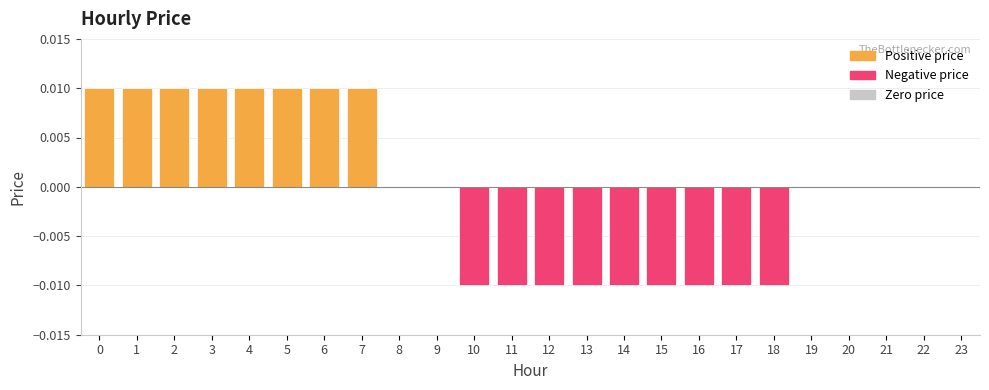

Which has a higher value, 12 or 23?

23